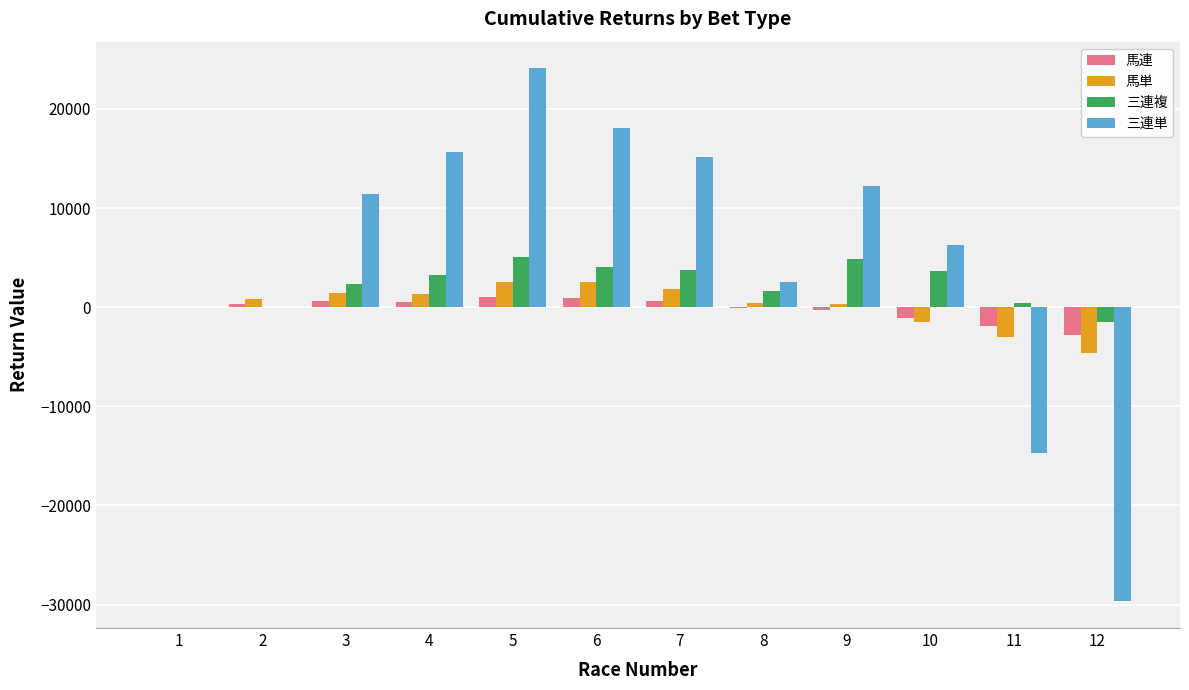

What is the difference between the 馬単 values at 1 and 7?

1826.8